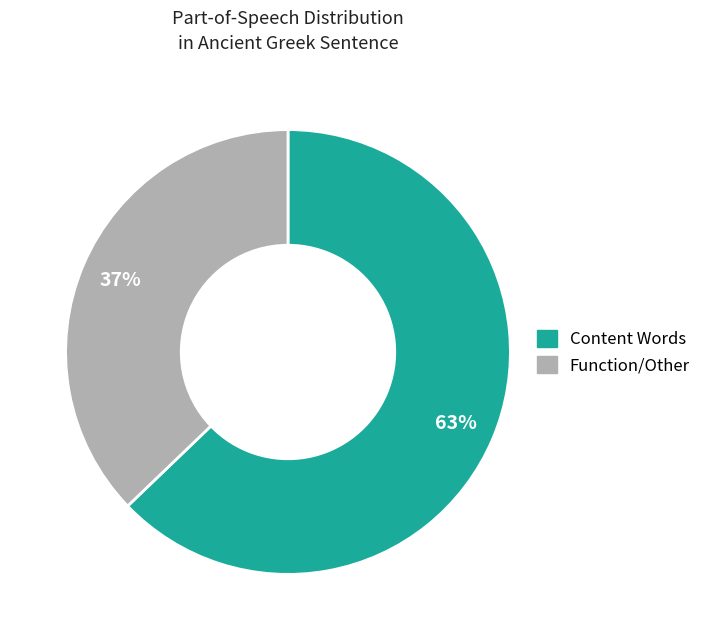

To the nearest percent, what is the difference between the largest and smallest slice percentages?

26%